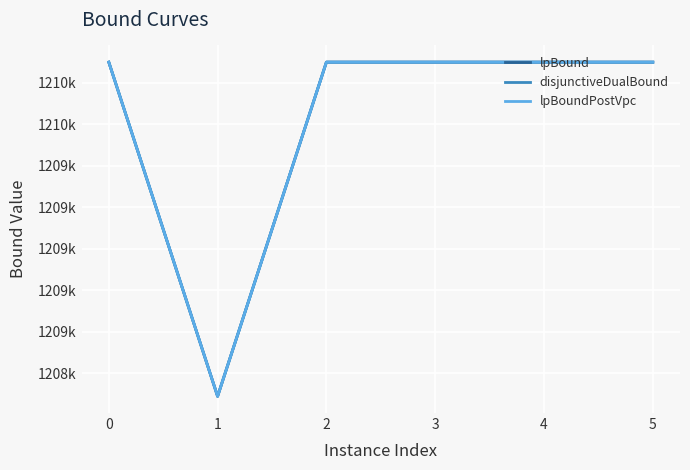

True or false: disjunctiveDualBound and lpBound intersect in this chart.

False